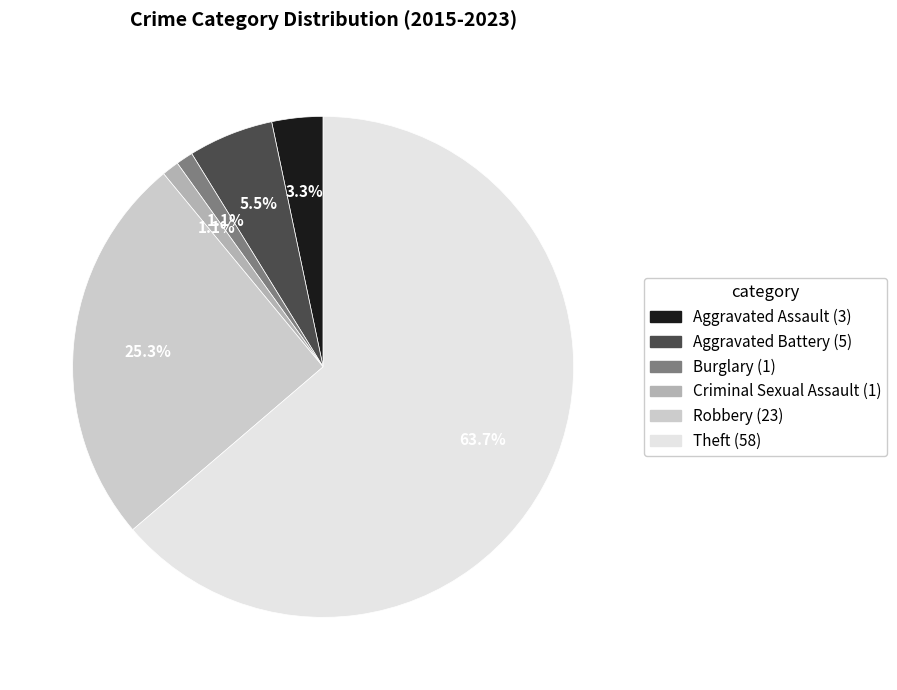

How many slices are in this pie chart?

6